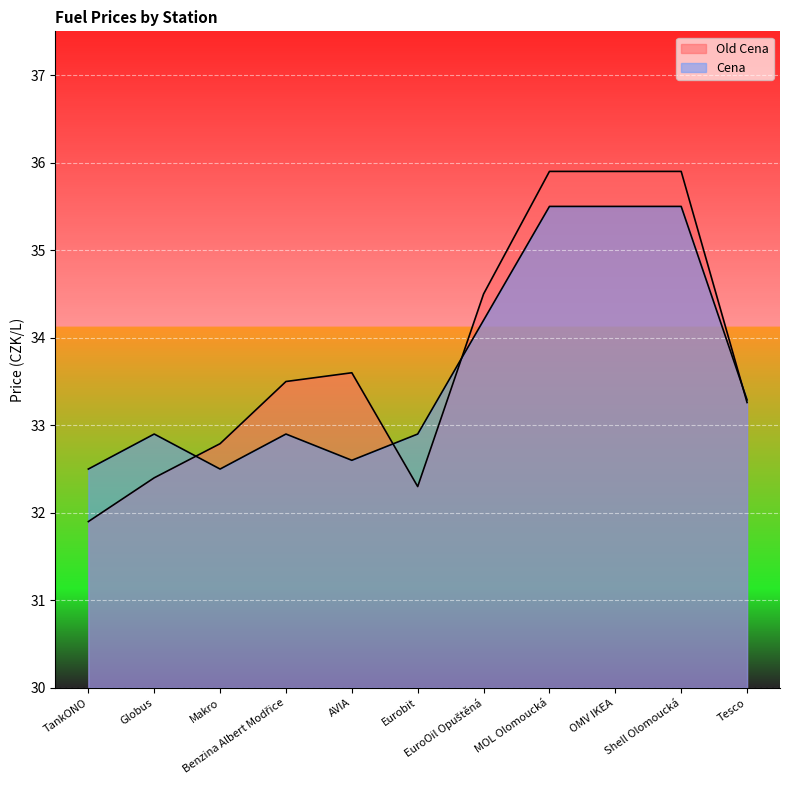

How many data points in Old Cena are less than 33?

4